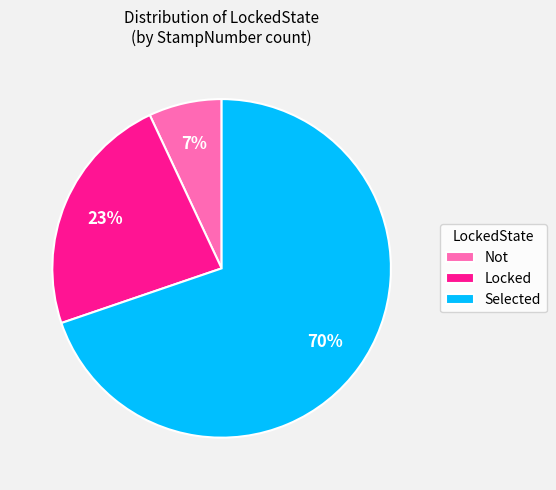

Do Not and Selected together represent more than half of the pie?

Yes